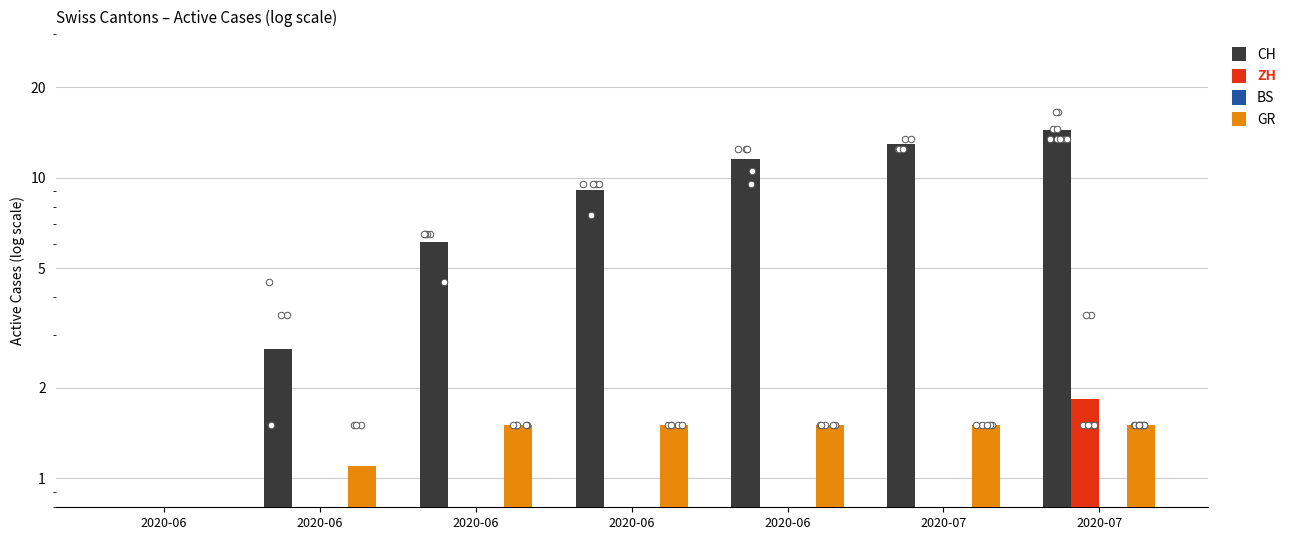

At which category is the sum across all series the highest?

2020-07